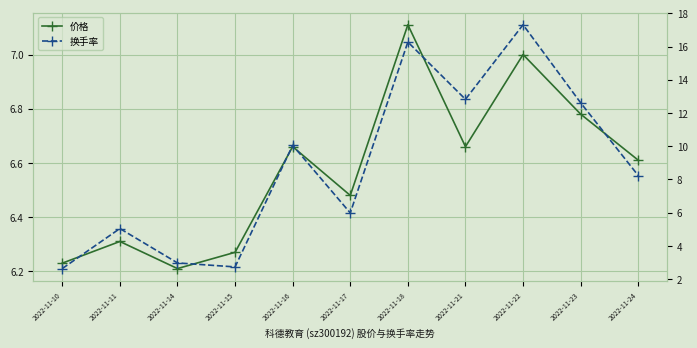

List the labels in order of 价格 value, smallest first.

2022-11-14, 2022-11-10, 2022-11-15, 2022-11-11, 2022-11-17, 2022-11-24, 2022-11-16, 2022-11-21, 2022-11-23, 2022-11-22, 2022-11-18